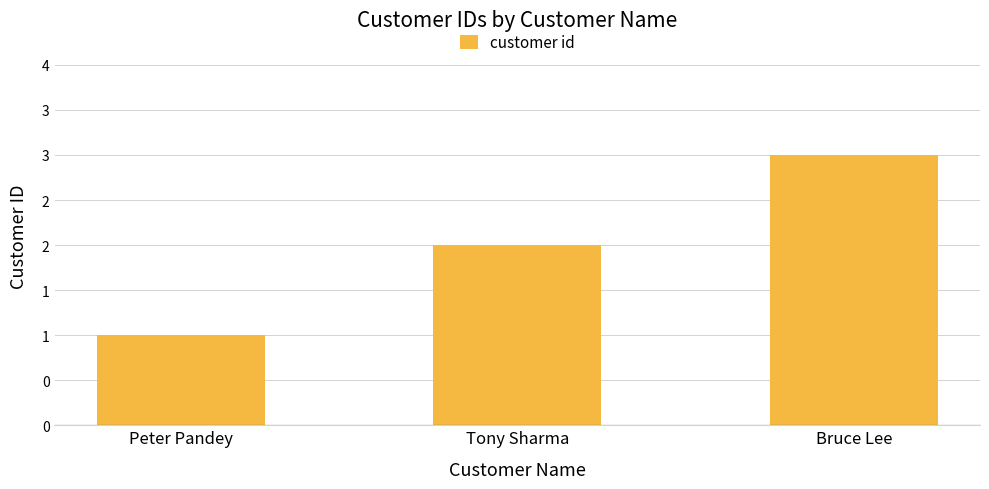

What is the average value?

2